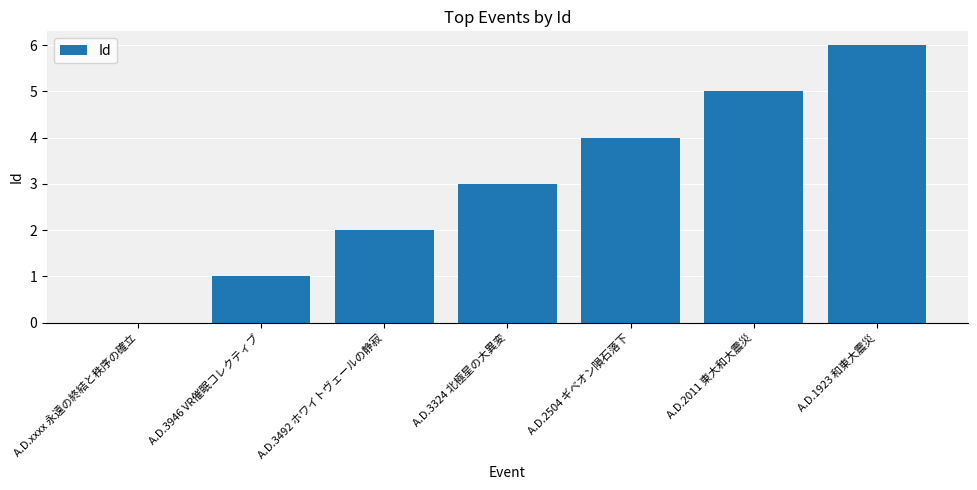

Reading left to right, transcribe all the data shown in this chart.

A.D.xxxx 永遠の終結と秩序の確立=0	A.D.3946 VR催眠コレクティブ=1	A.D.3492 ホワイトヴェールの静寂=2	A.D.3324 北極星の大異変=3	A.D.2504 ギベオン隕石落下=4	A.D.2011 東大和大震災=5	A.D.1923 和東大震災=6